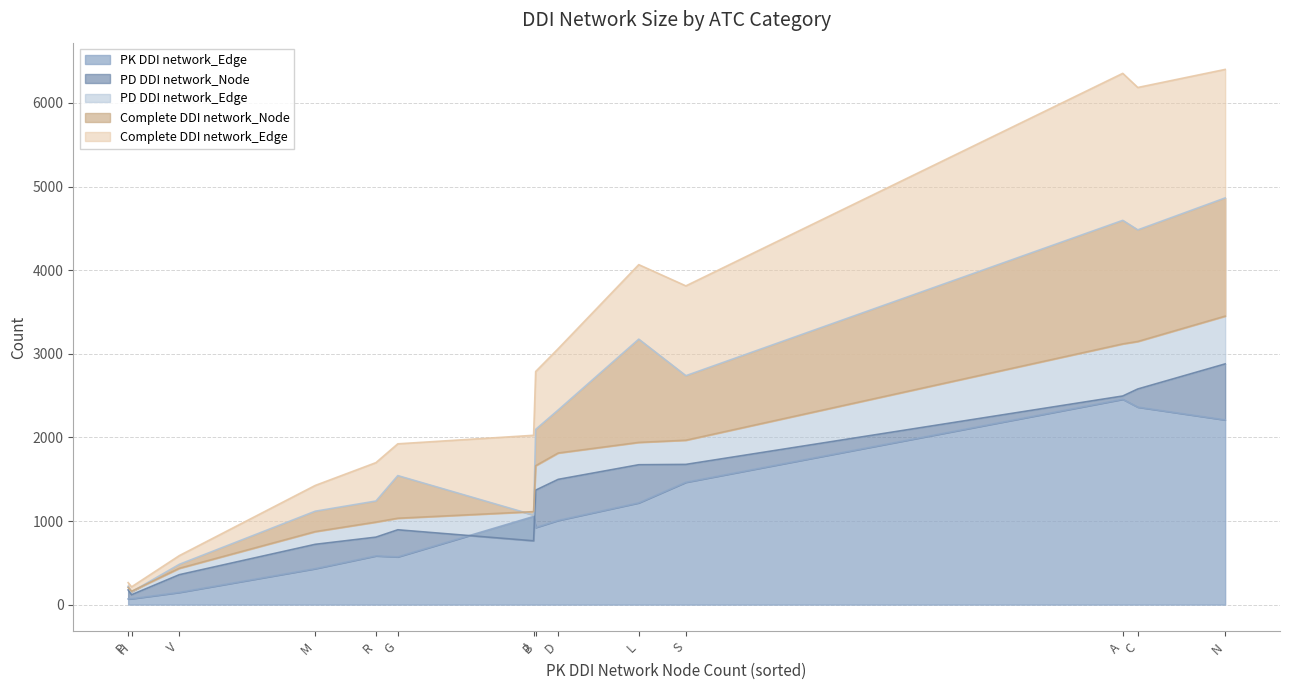

The value of PK DDI network_Edge at B is 525. True or false?

False